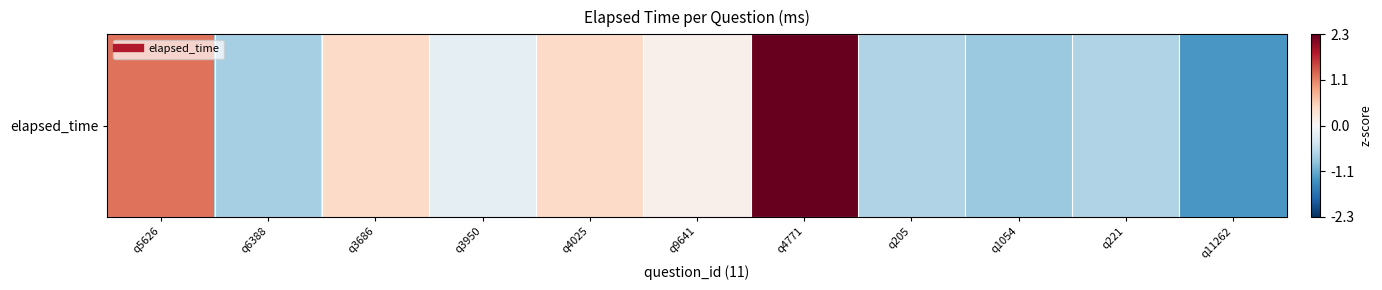

What is the difference between the maximum and second lowest values?

3.1